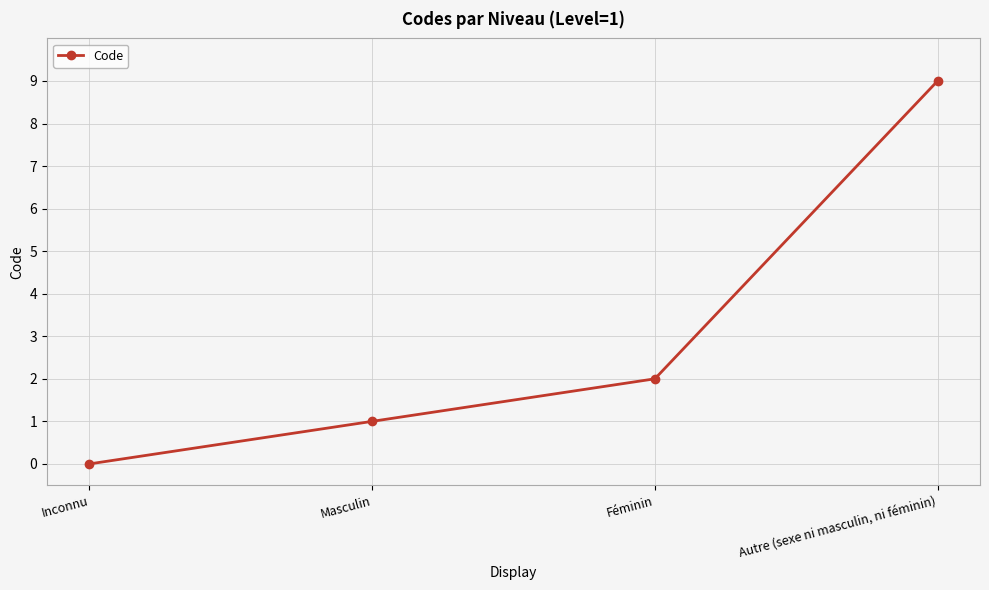

Count the values in the range 1 to 9.

3